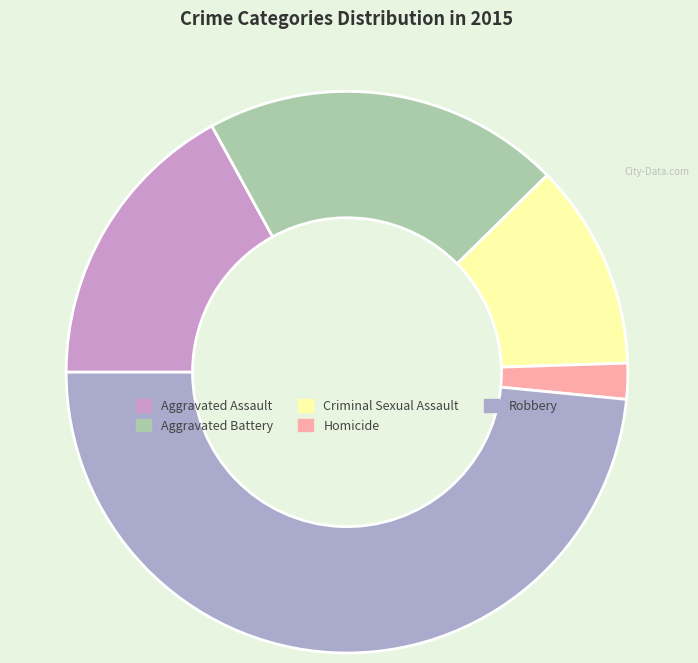

To the nearest percent, what is the combined percentage of Aggravated Battery and Robbery?

69%